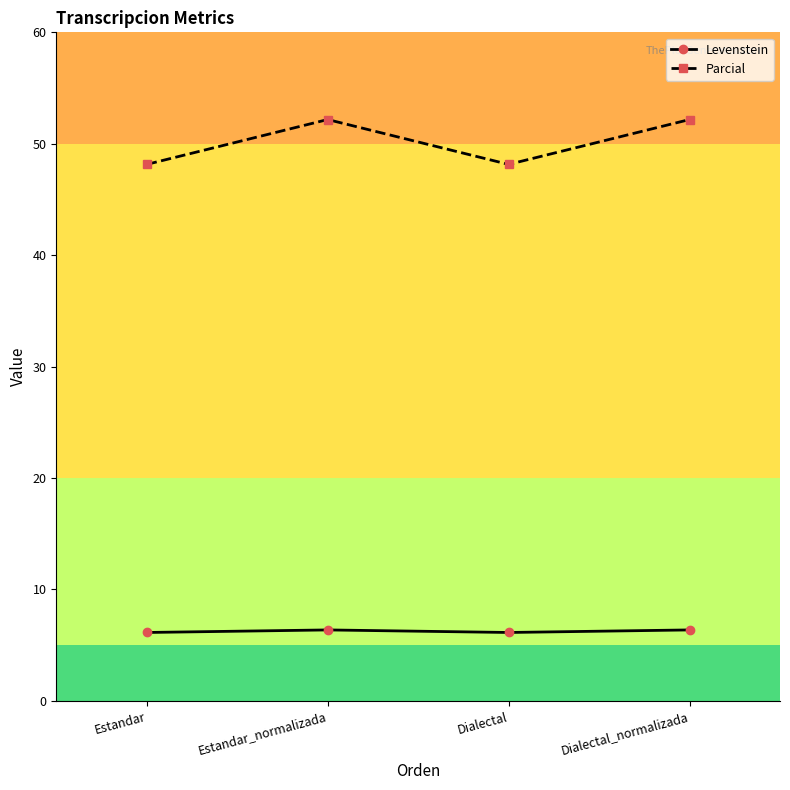

The value of Levenstein at Estandar is 6.1. True or false?

True